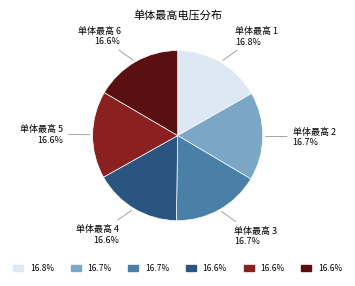

How many slices are in this pie chart?

6